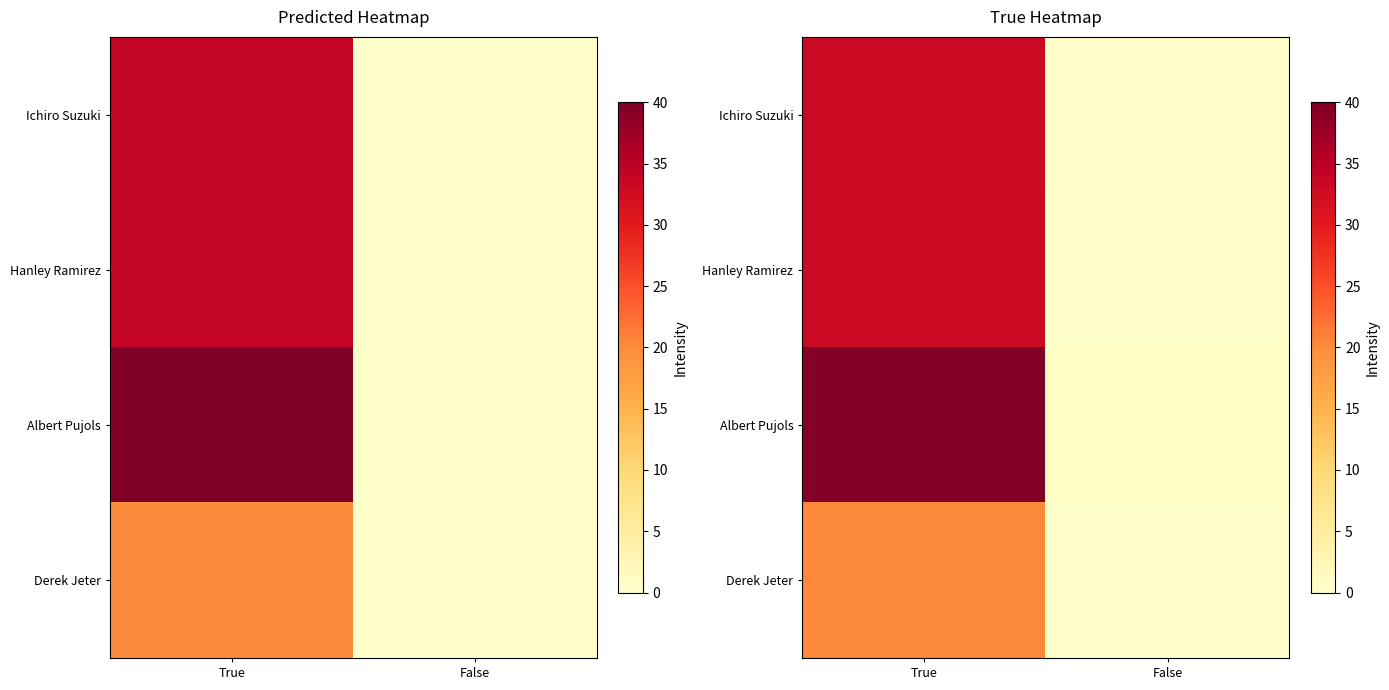

At which label does Ichiro Suzuki reach its peak?

True